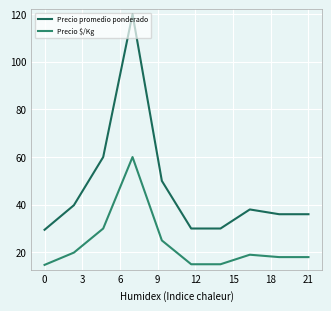

What is the maximum value shown in the chart?

120.0